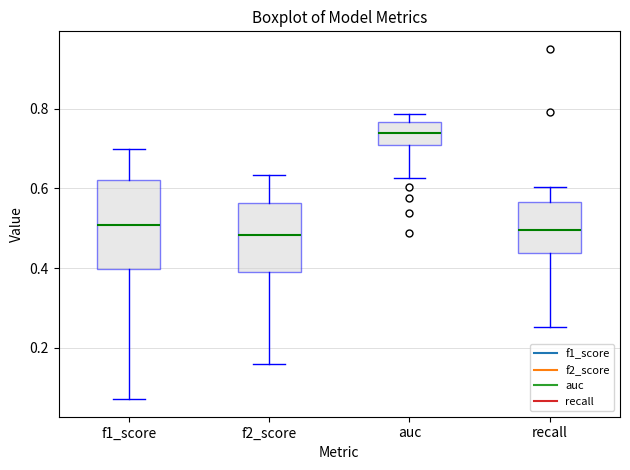

Comparing the boxes themselves (not the whiskers), which one is the tallest?

f1_score